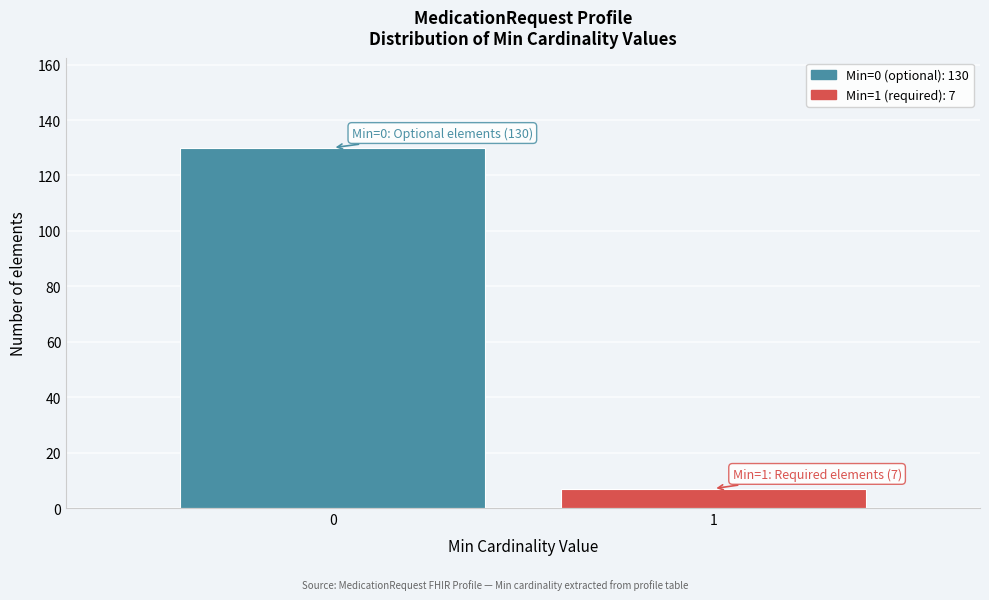

Reading left to right, list all the values displayed in this chart.

0=130	1=7